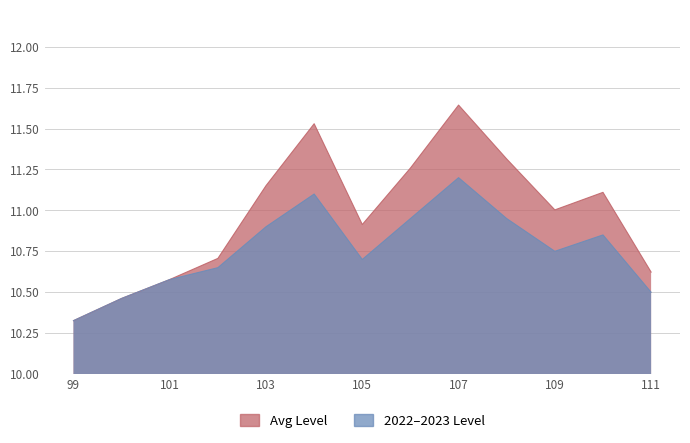

True or false: NAV and RoR_scaled cross at least once.

False